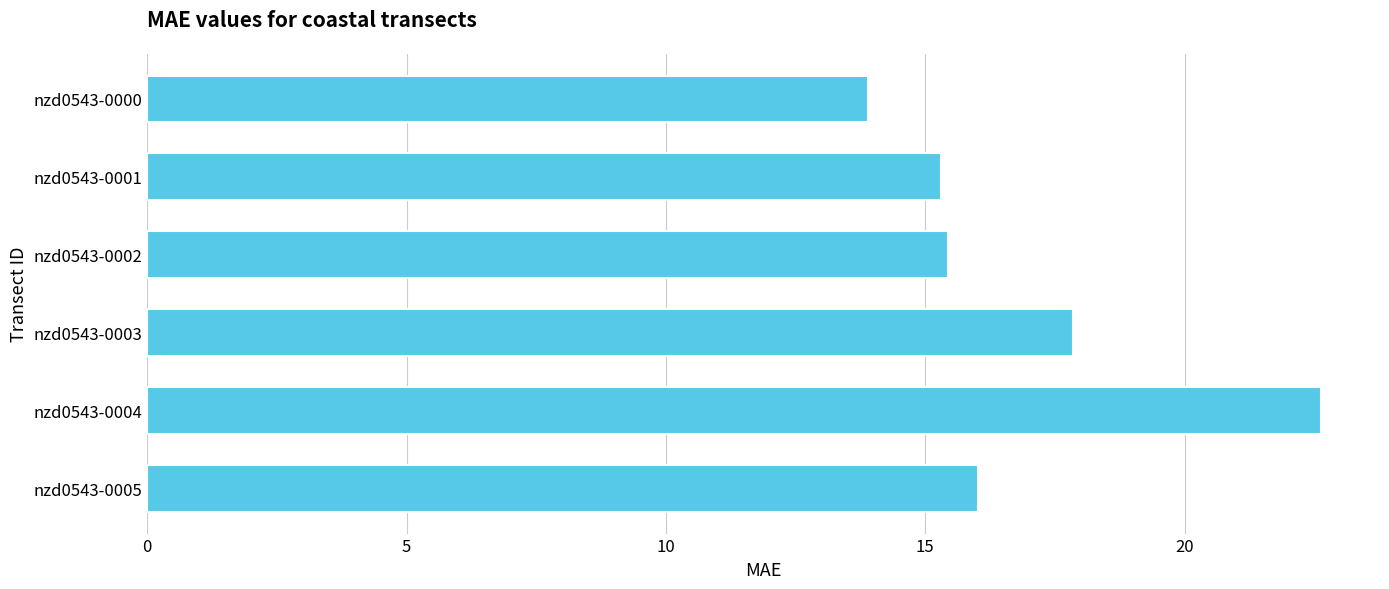

Which category has the highest value across all series?

nzd0543-0004